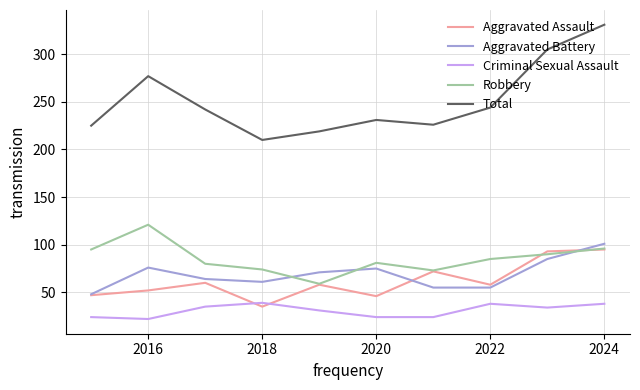

Which series has the largest range (max minus min)?

Total